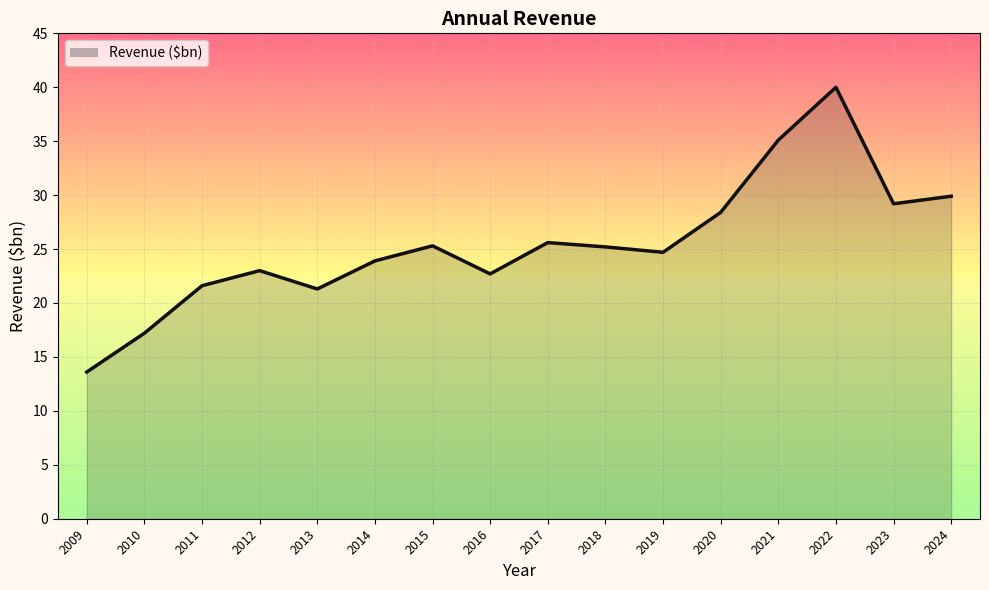

Which label corresponds to the largest value in the chart?

2022